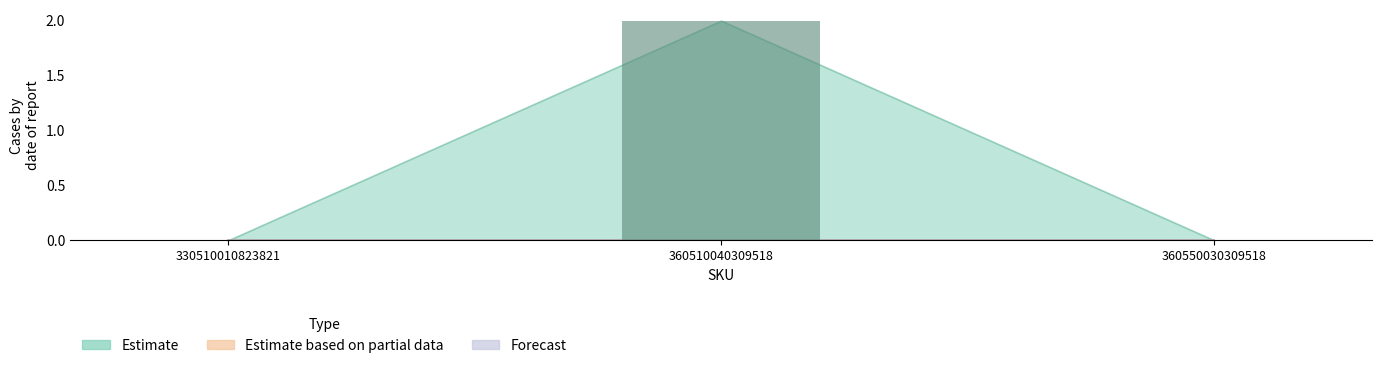

Are the bars horizontal?

No